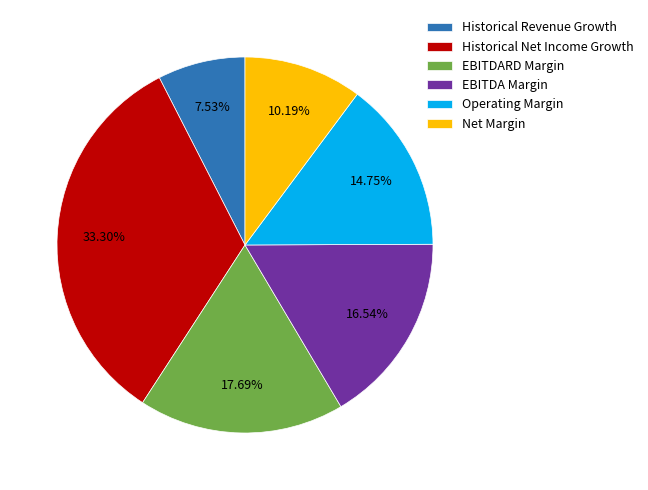

Which category has the smallest portion of the pie?

Historical Revenue Growth